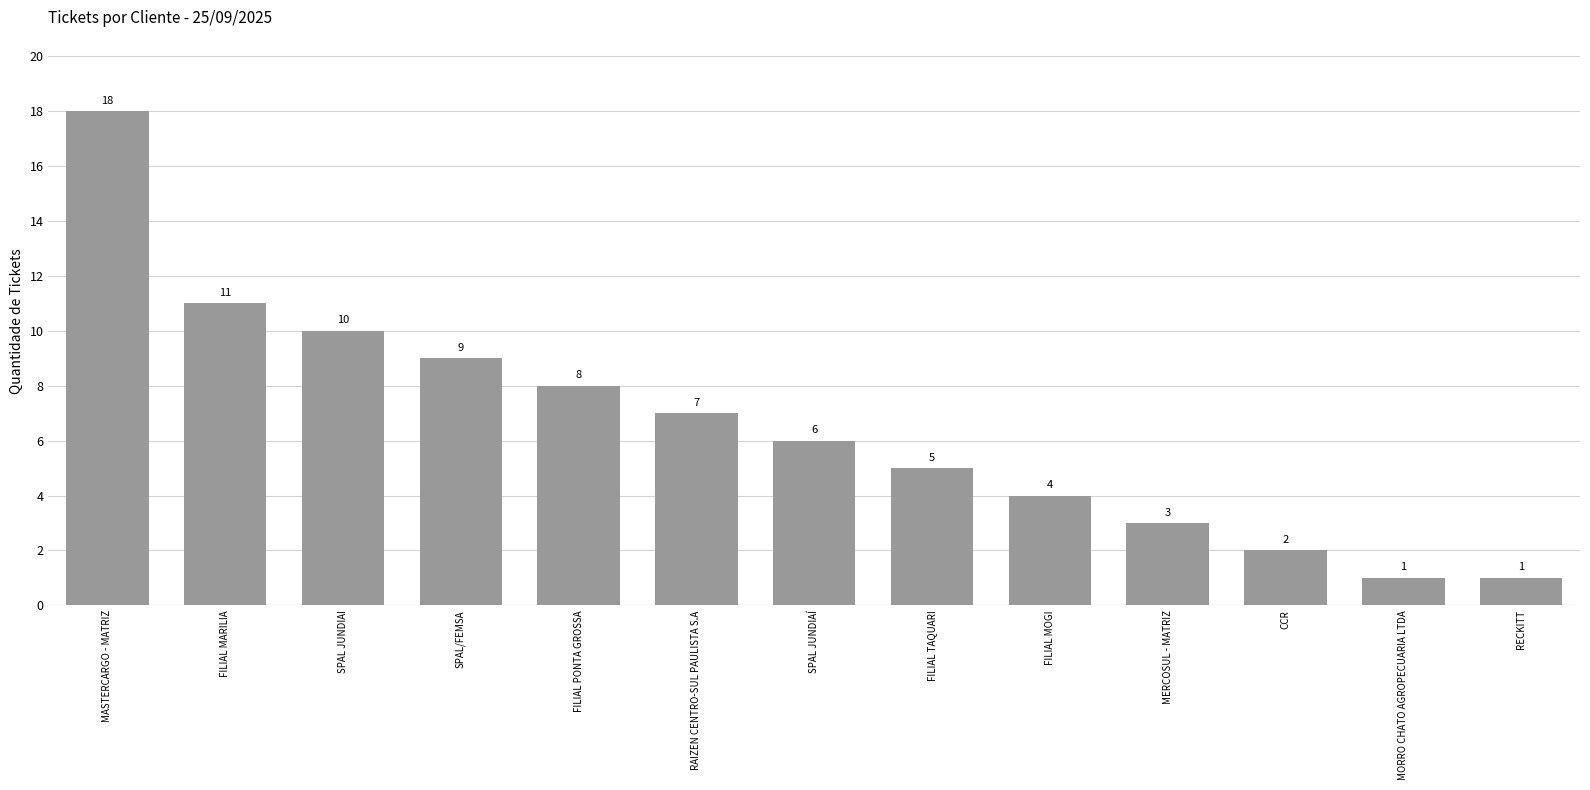

What is the label of the 13th bar from the right?

MASTERCARGO - MATRIZ